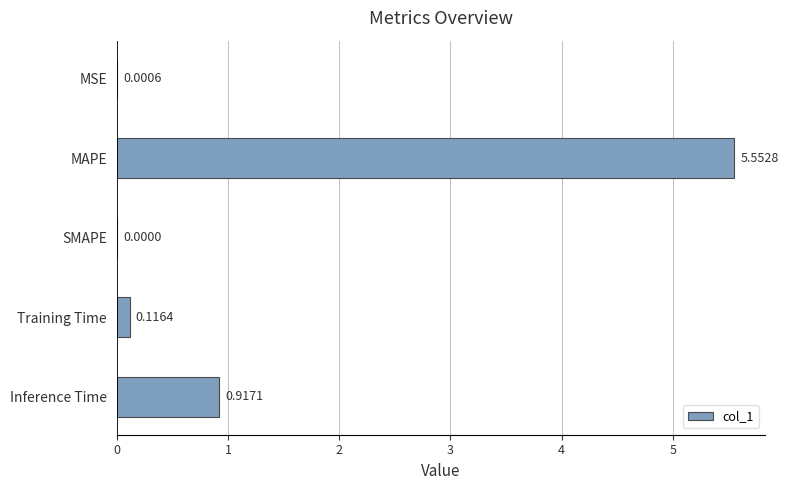

At which category does the chart reach its peak across all series?

MAPE